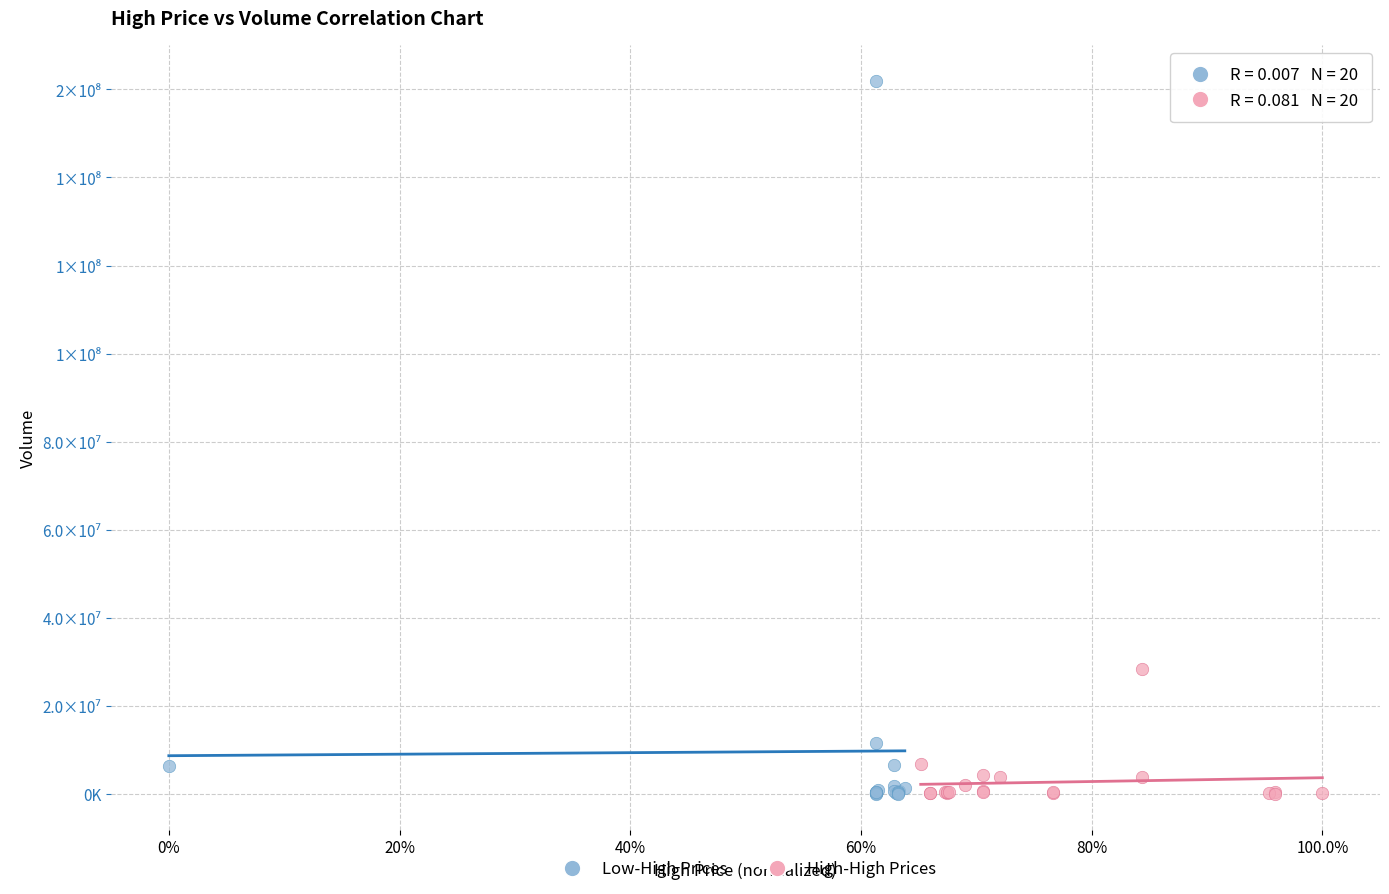

What are all the series names shown in the legend?

Low-High Prices, High-High Prices